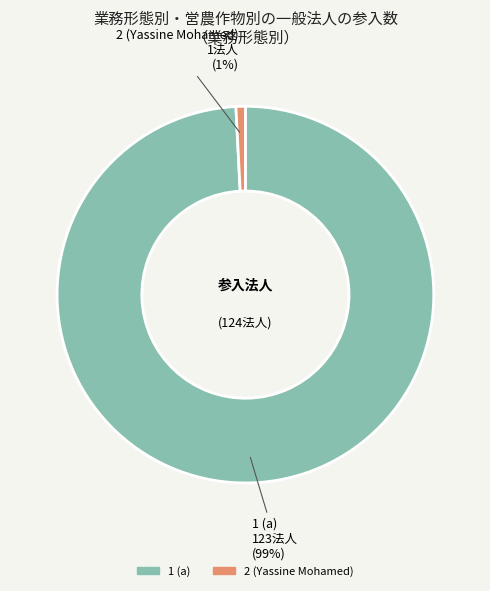

What is the smallest slice in the pie chart?

2